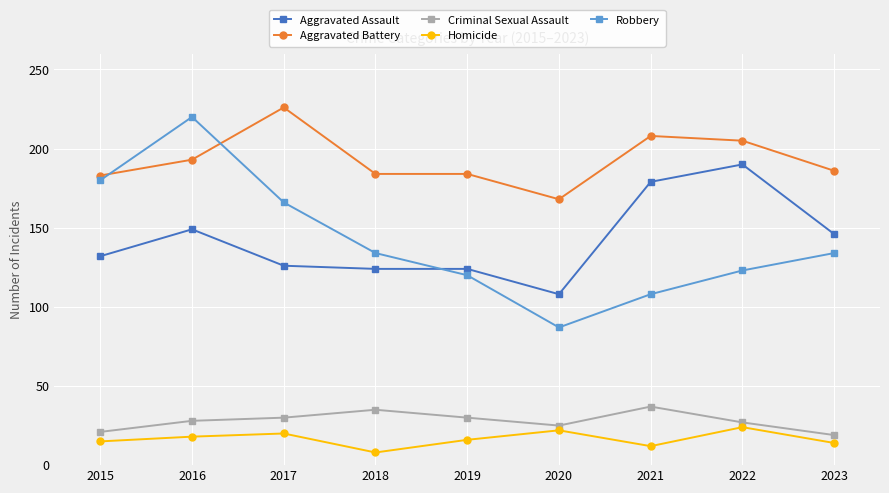

What is the spread (max minus min) of values at 2022?

181